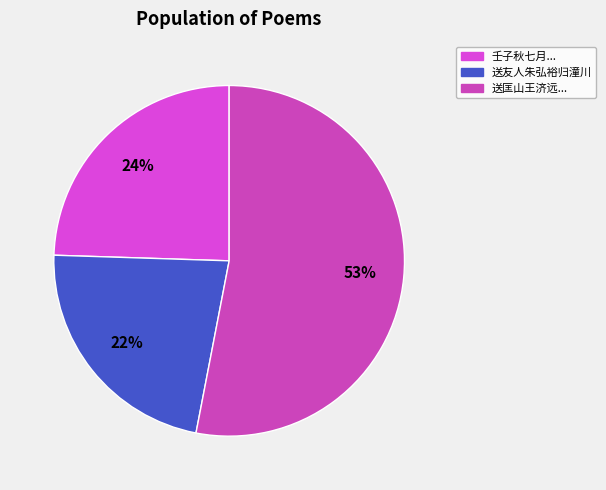

How many slices are in this pie chart?

3